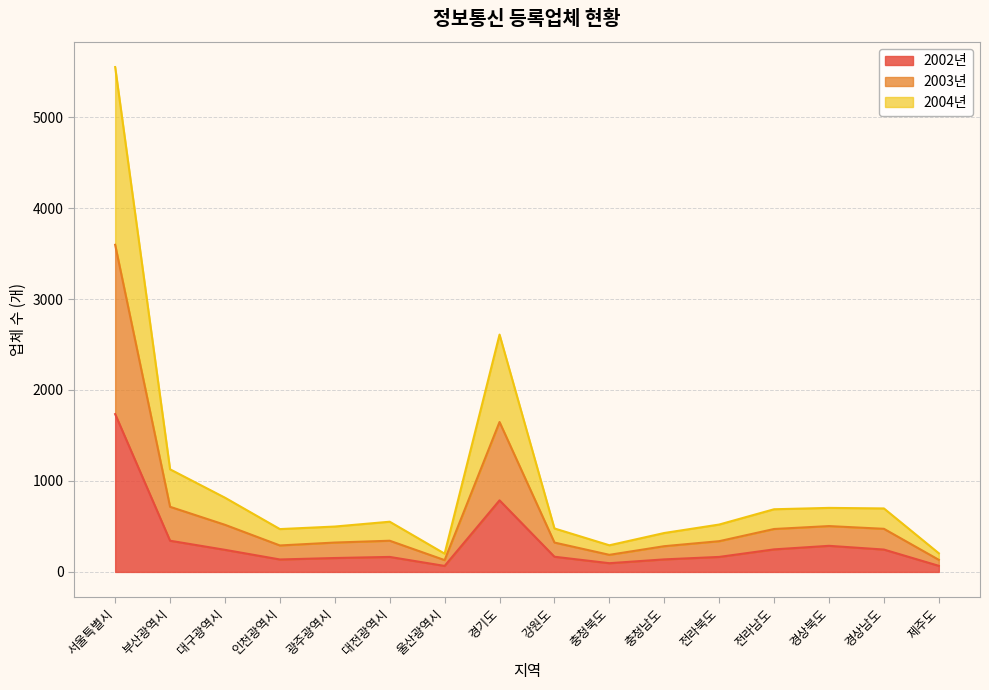

Does the chart display data point markers on the line(s)?

No